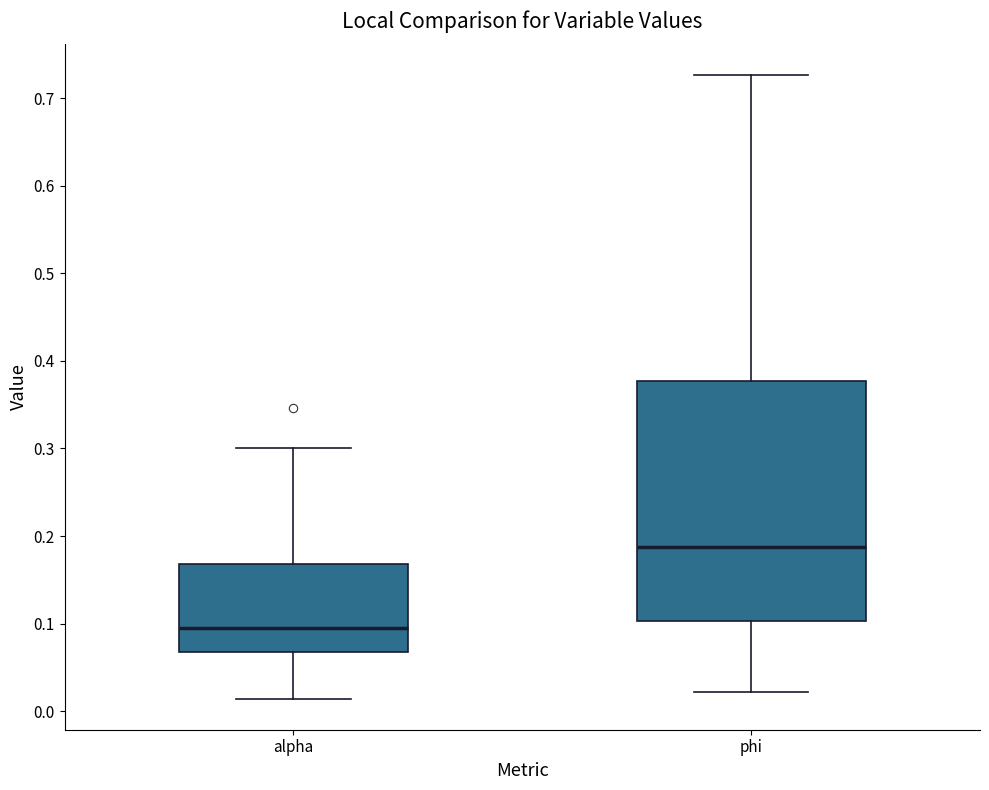

Comparing the boxes themselves (not the whiskers), which one is the tallest?

phi